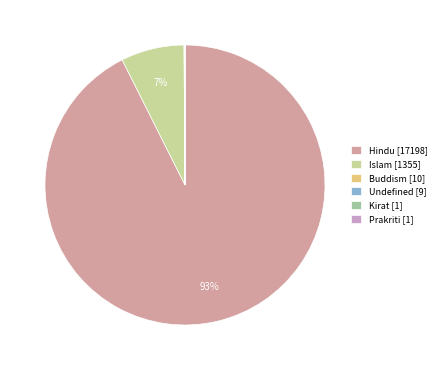

Is Hindu [17198] the majority of the pie?

Yes